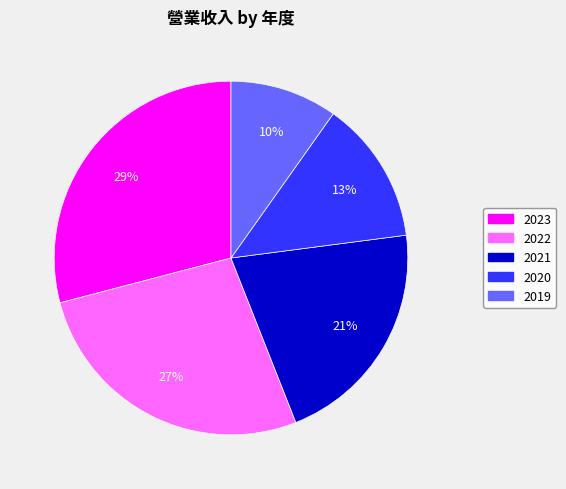

To the nearest percent, what is the average slice percentage?

20%